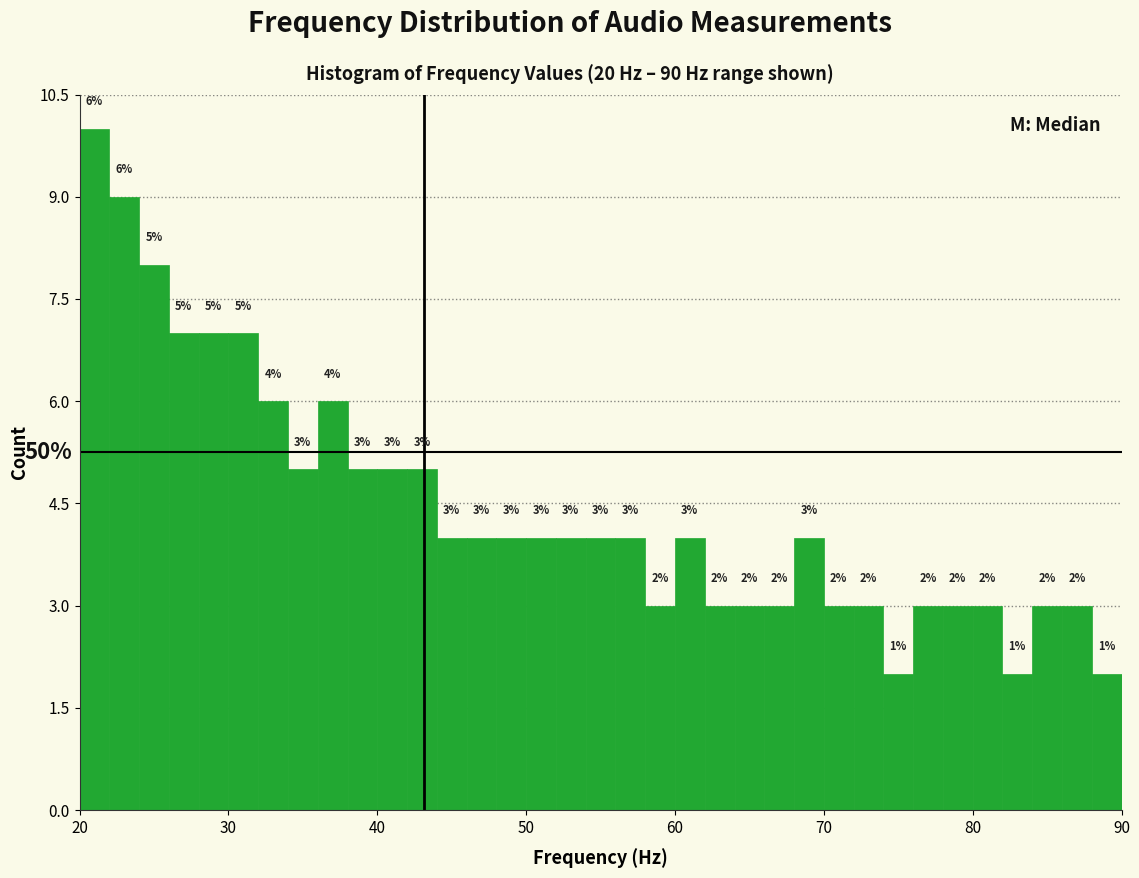

Around what value on the x-axis is the tallest bar? Give the approximate position of its centre, as read against the axis.

21